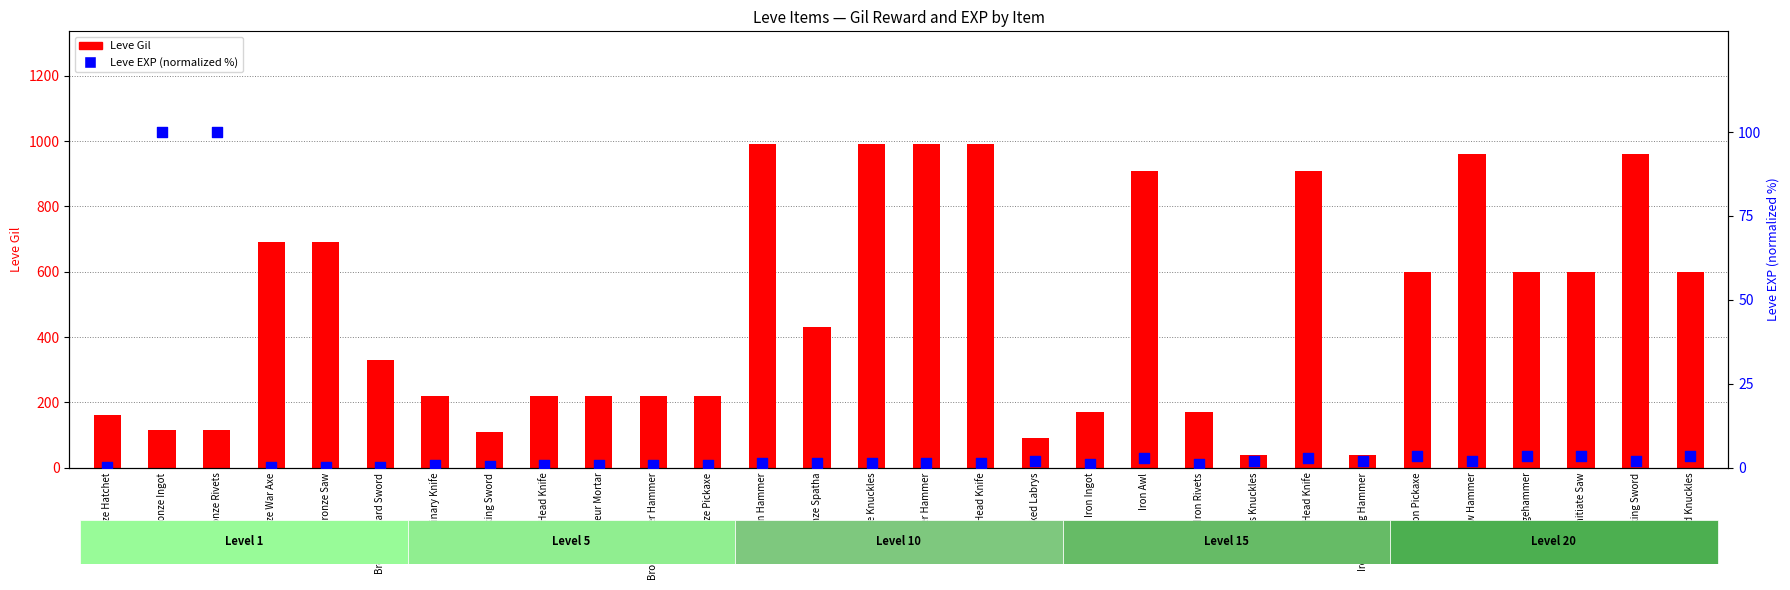

Which series reaches the maximum Y coordinate?

Leve Gil